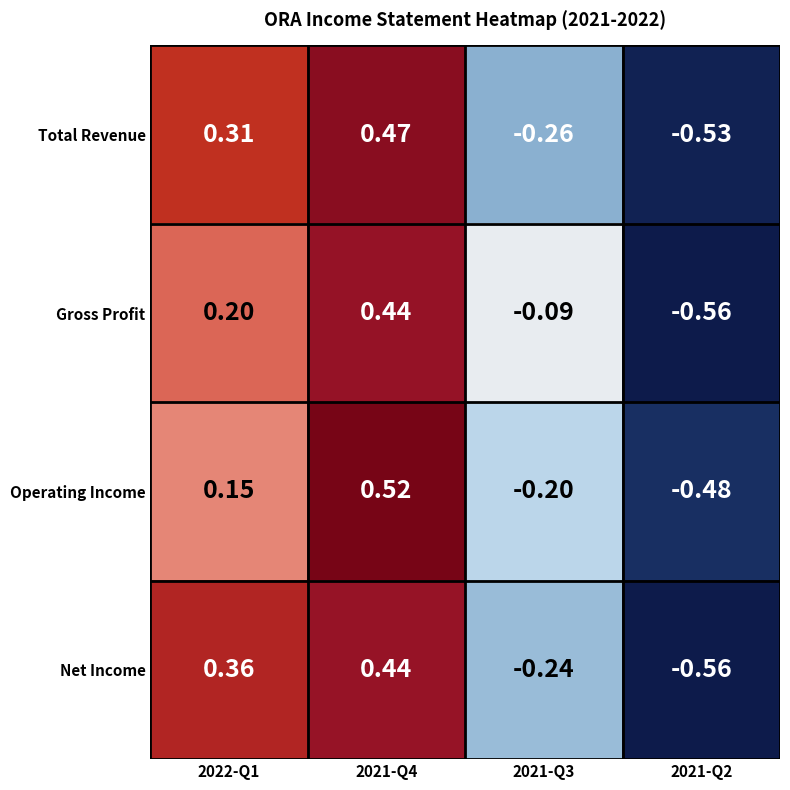

Is the value of Gross Profit at 2021-Q4 greater than the value of Total Revenue at 2021-Q2?

Yes